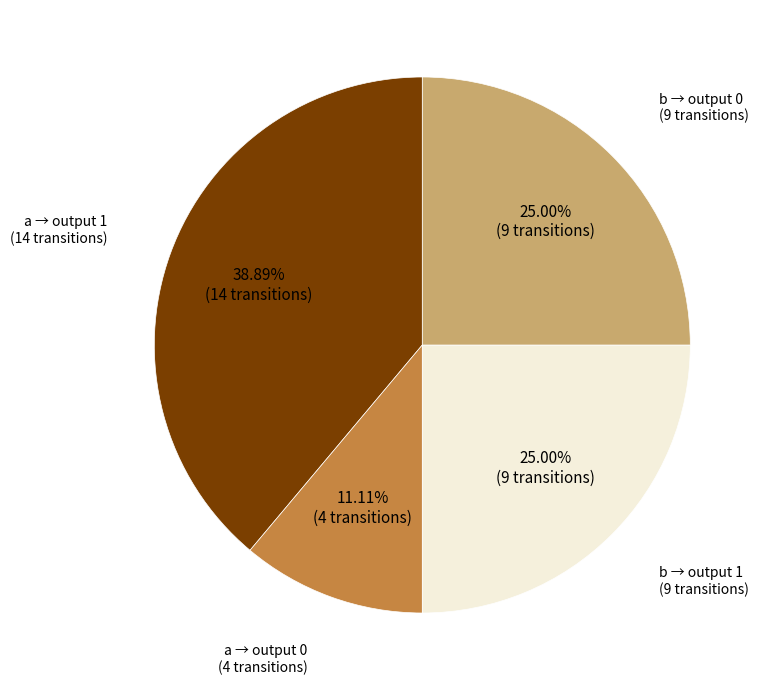

Is there a majority slice in this chart?

No